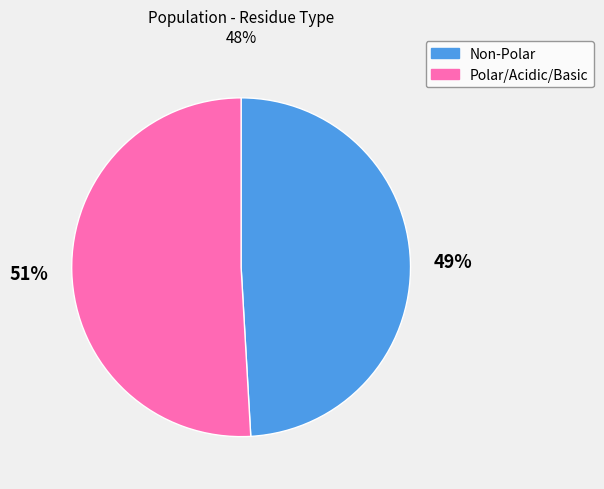

To the nearest percent, what is the average slice percentage?

50%